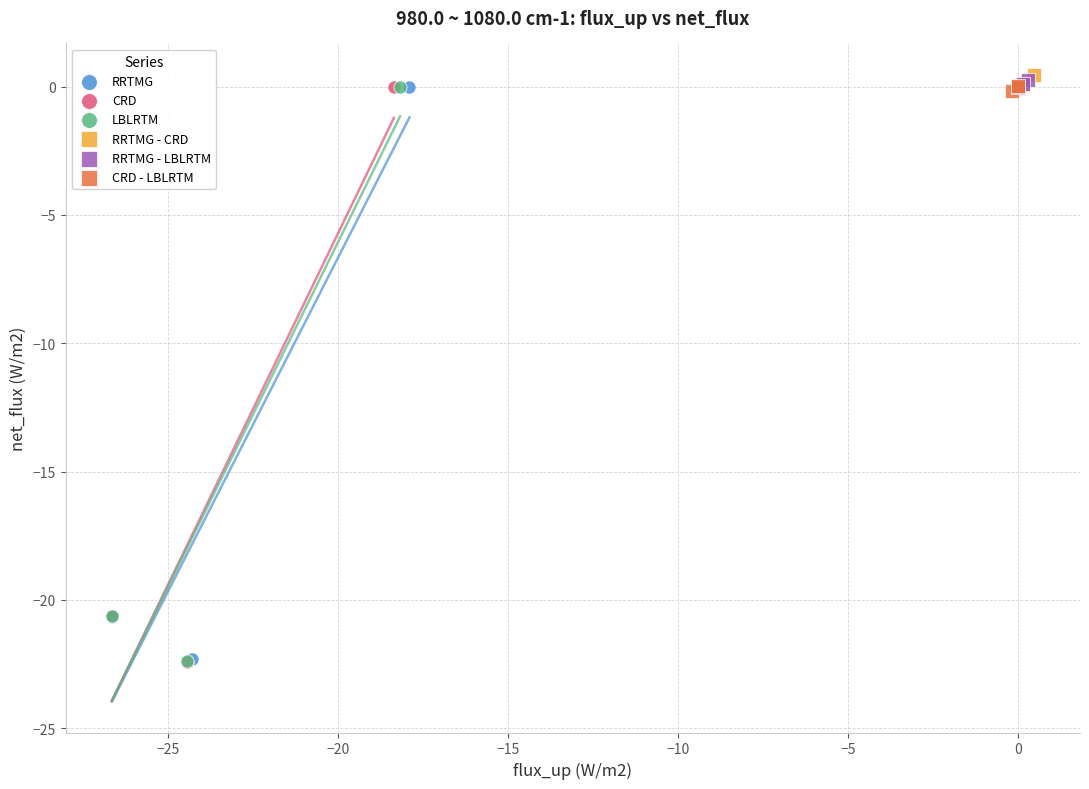

Which series has the widest spread of Y values?

CRD